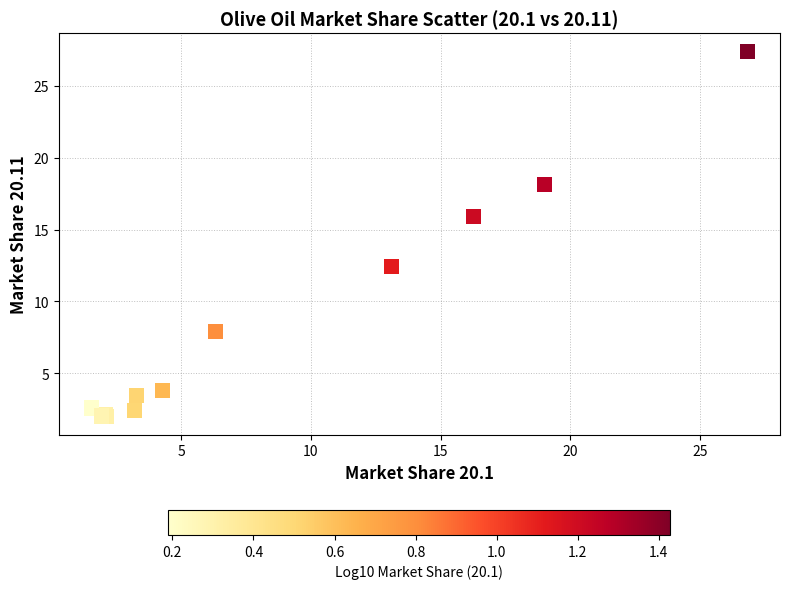

What Y value in the scatter plot is closest to 14?

12.4